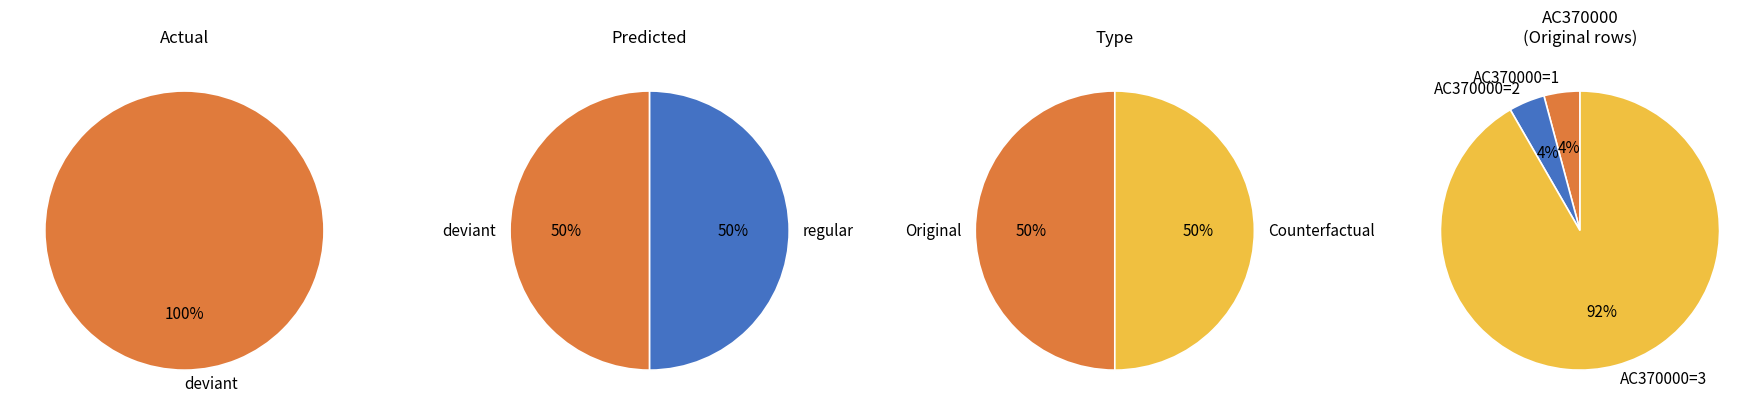

How many segments does this pie chart have?

2